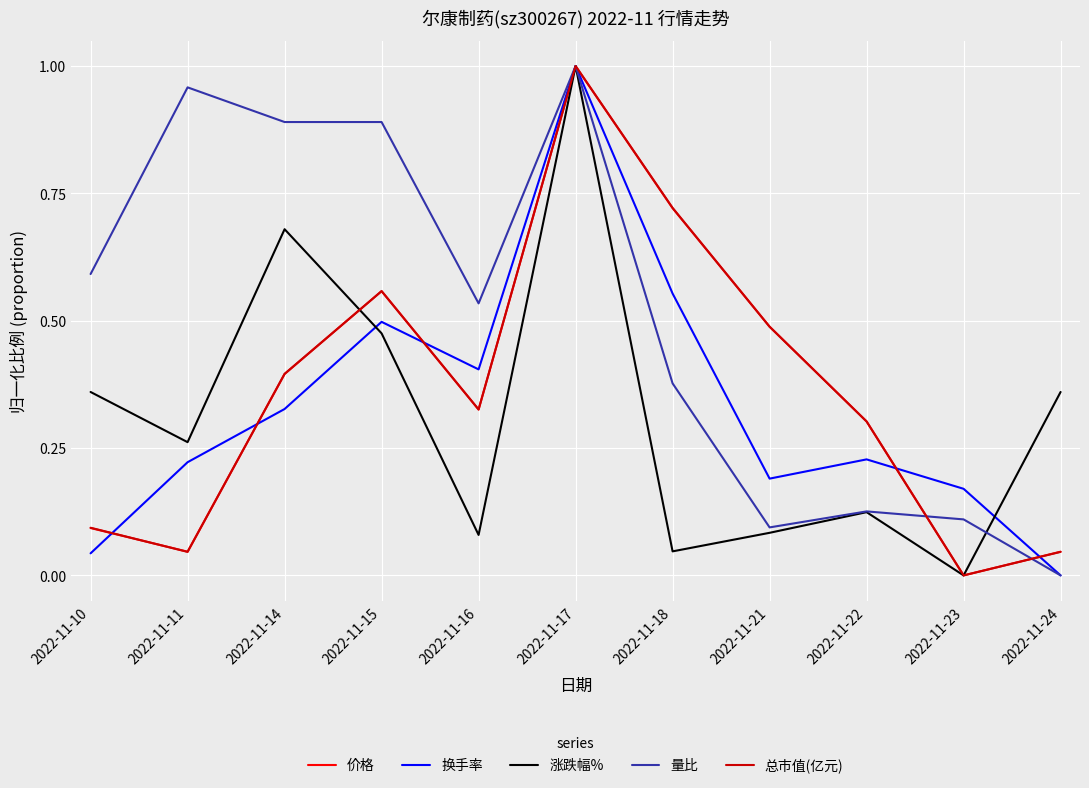

How many lines are shown in the chart?

5